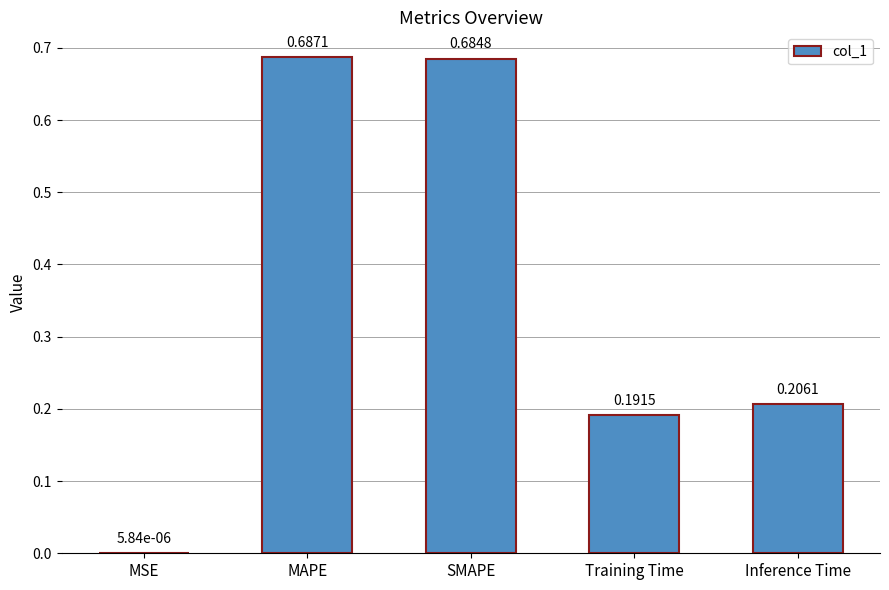

What is the sum of the values at MAPE and Inference Time?

0.9